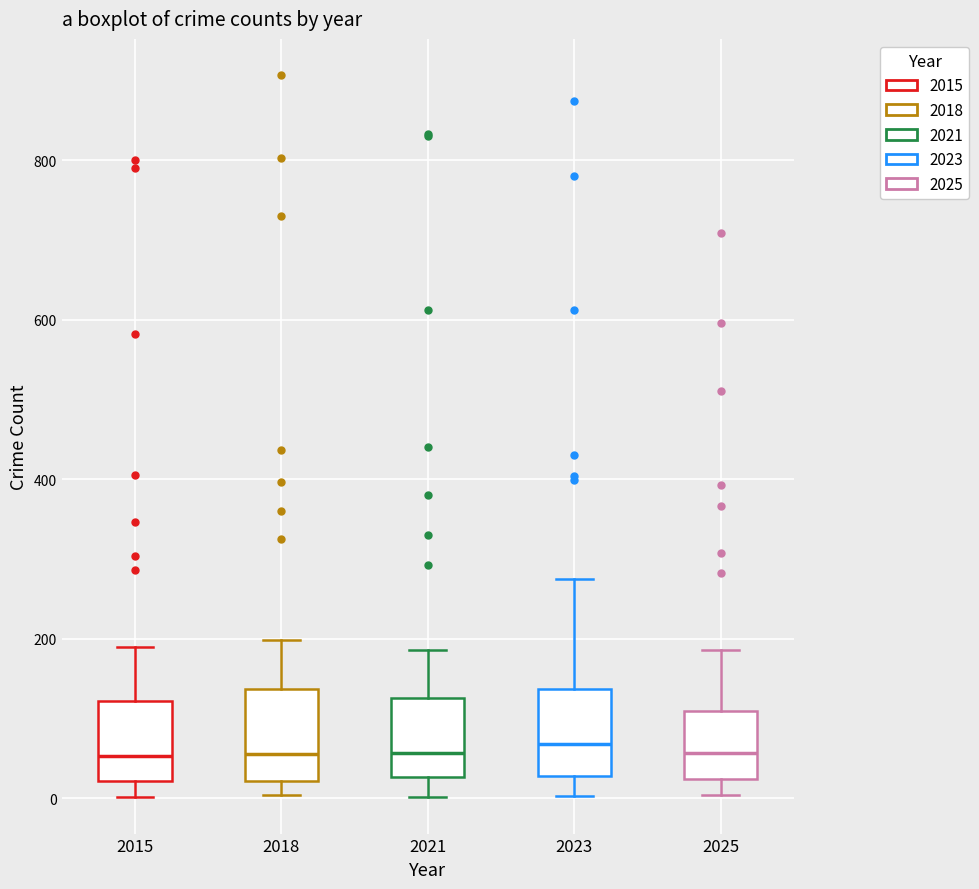

Reading left to right, transcribe this box plot: for each box, give where its median line is, the range the box spans, and where its two whiskers end, as read against the y-axis. The values are not printed on the chart, so give them approximately, as read against the axis.

2015: median 60, box 20 to 120, whiskers 0 to 200
2018: median 60, box 20 to 140, whiskers 0 to 200
2021: median 60, box 20 to 120, whiskers 0 to 180
2023: median 60, box 20 to 140, whiskers 0 to 280
2025: median 60, box 20 to 100, whiskers 0 to 180